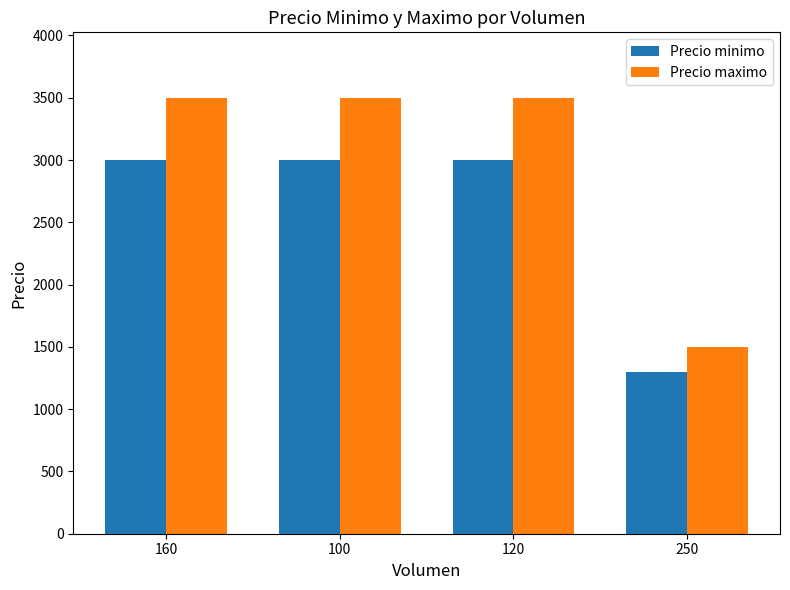

What is the label of the 2nd bar from the left?

100